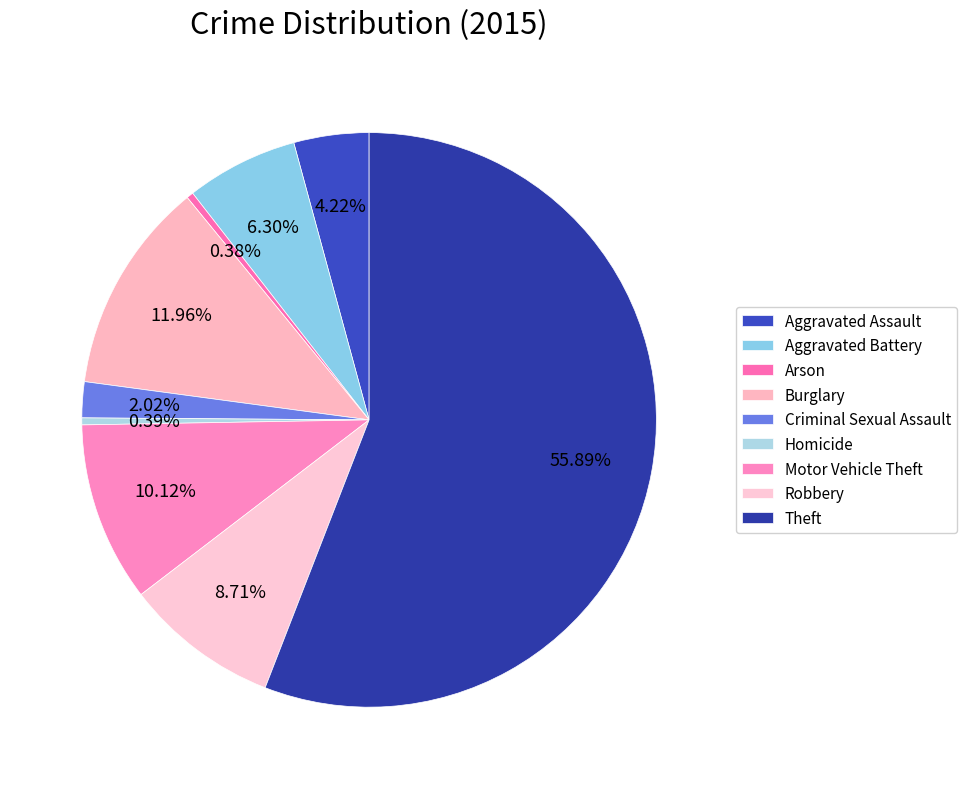

To the nearest percent, what portion does Robbery represent?

9%